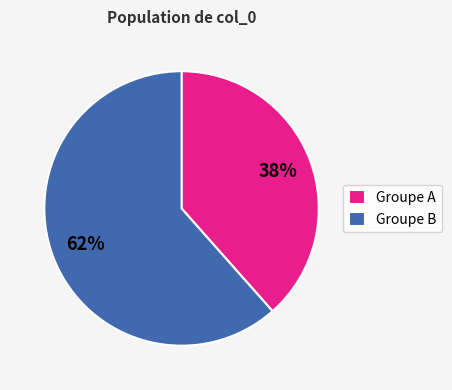

To the nearest percent, what percentage of the pie is Groupe B?

62%